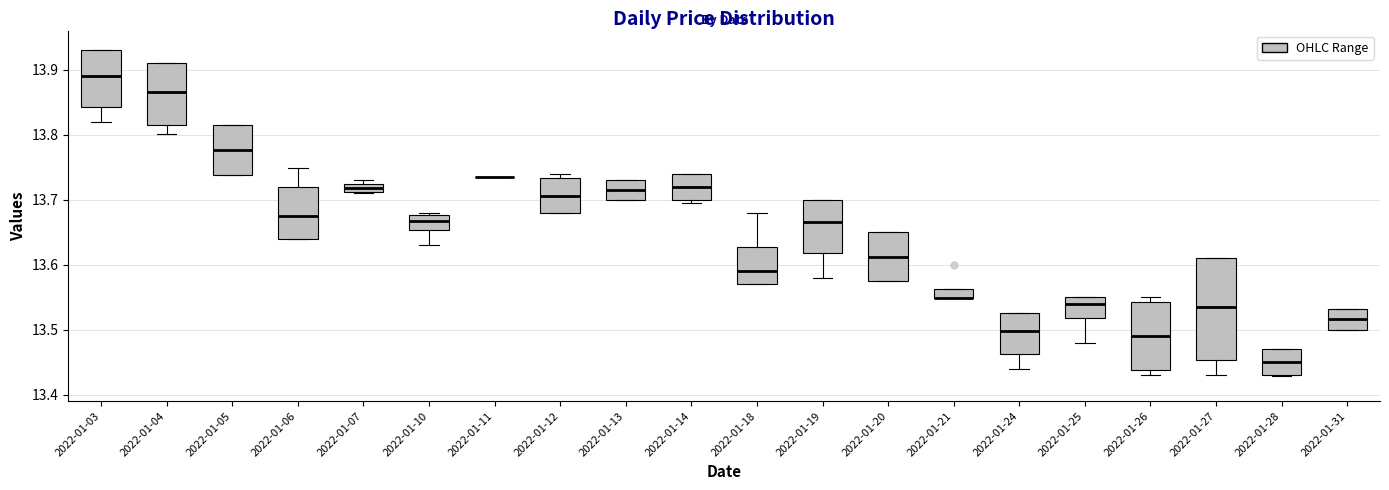

Which box is the tallest, from its lower edge to its upper edge?

2022-01-27